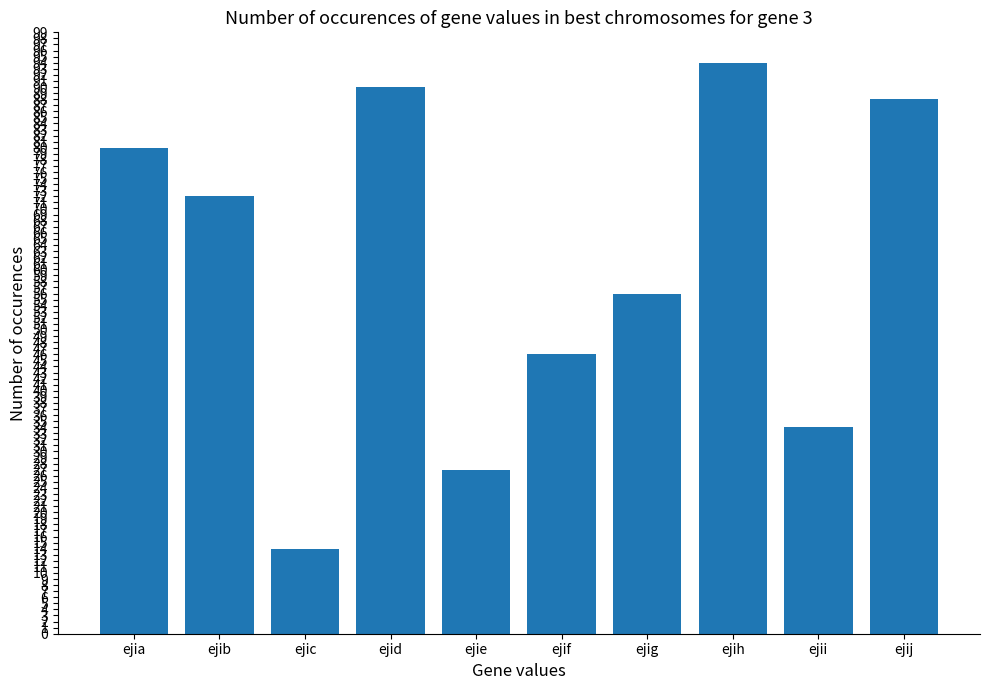

What is the difference between the maximum and second lowest values?

67